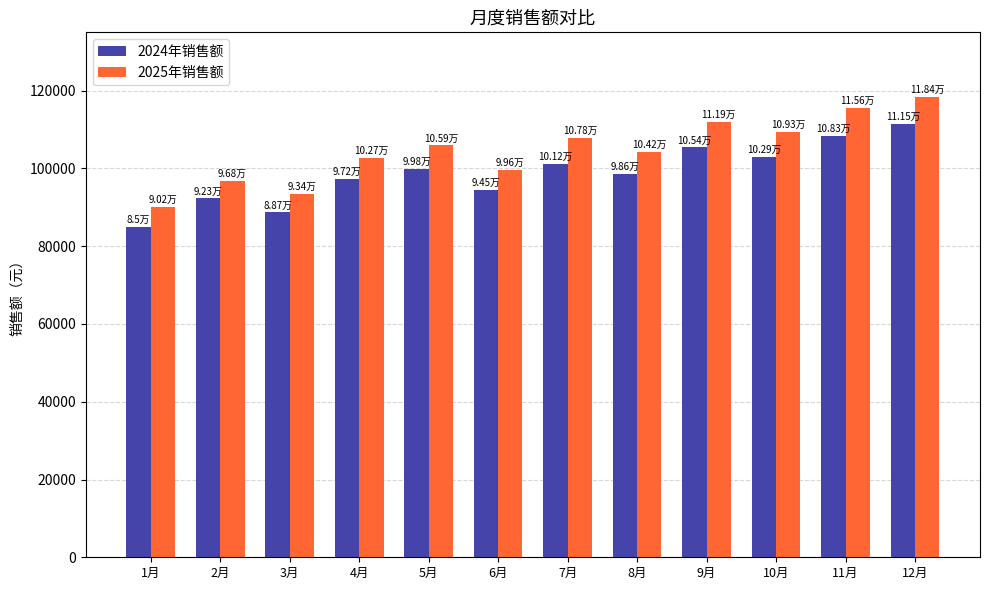

Which series has the largest total across all categories?

2025年销售额